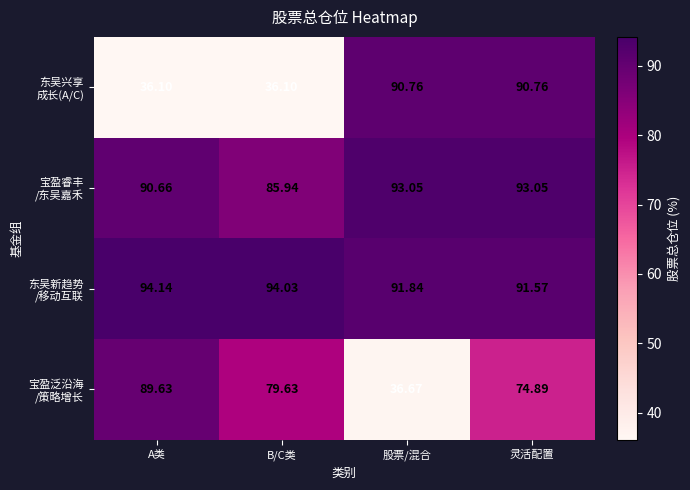

At which category does the chart reach its peak across all series?

A类